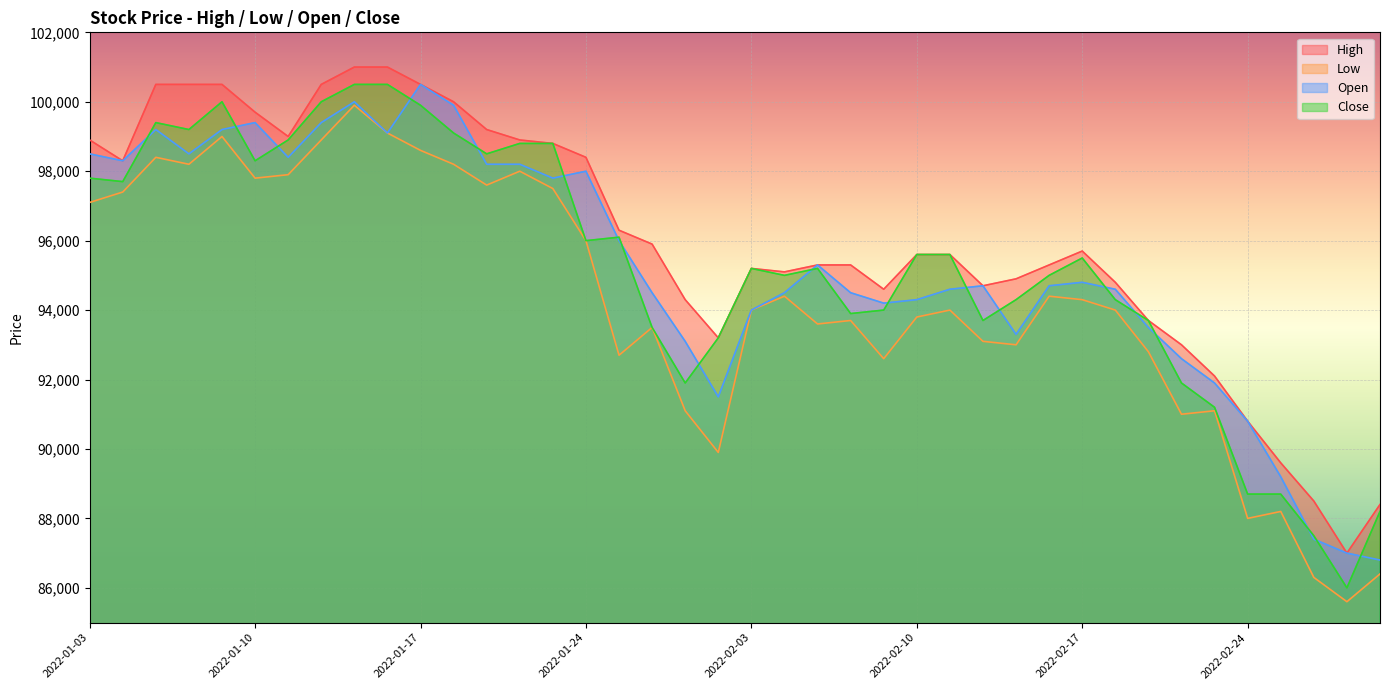

What is the label of the 31st point from the left?

2022-02-17